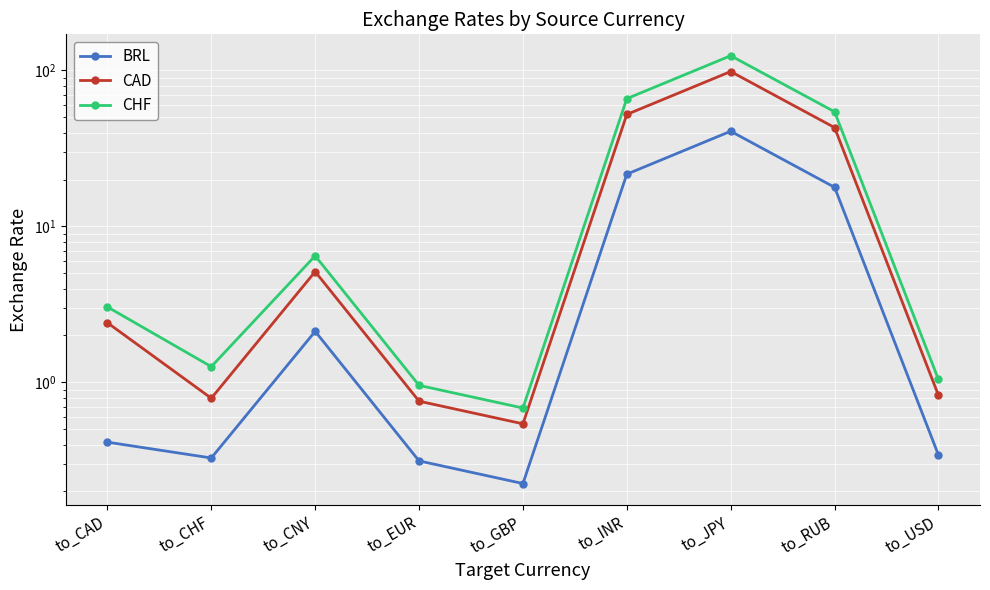

The BRL series shows 0.6 at to_USD. True or false?

False